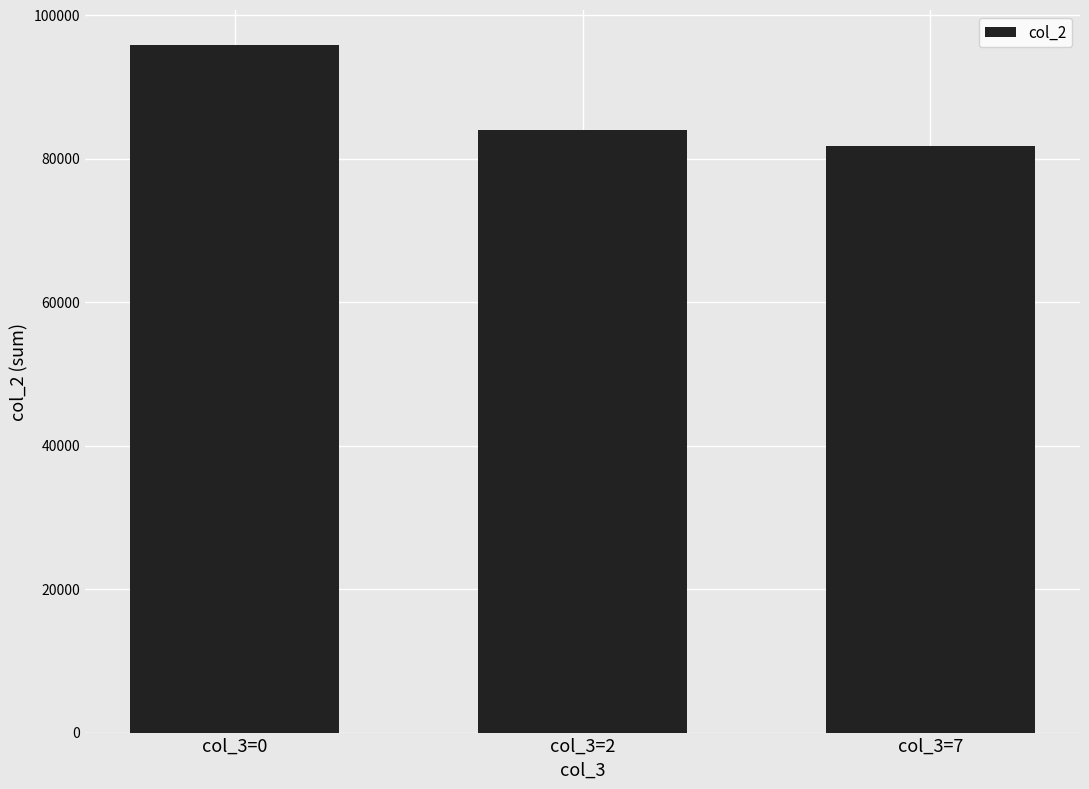

Does the chart contain stacked bars?

No